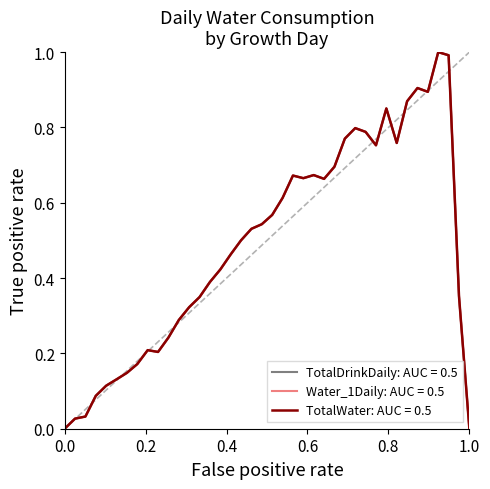

Does the chart display data point markers on the line(s)?

No